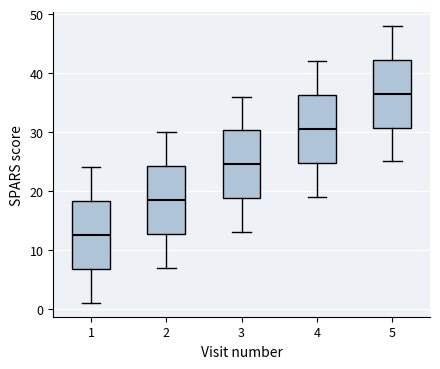

Reading left to right, transcribe this box plot: for each box, give where its median line is, the range the box spans, and where its two whiskers end, as read against the y-axis. The values are not printed on the chart, so give them approximately, as read against the axis.

1: median 13, box 7 to 18, whiskers 1 to 24
2: median 19, box 13 to 24, whiskers 7 to 30
3: median 25, box 19 to 30, whiskers 13 to 36
4: median 31, box 25 to 36, whiskers 19 to 42
5: median 37, box 31 to 42, whiskers 25 to 48